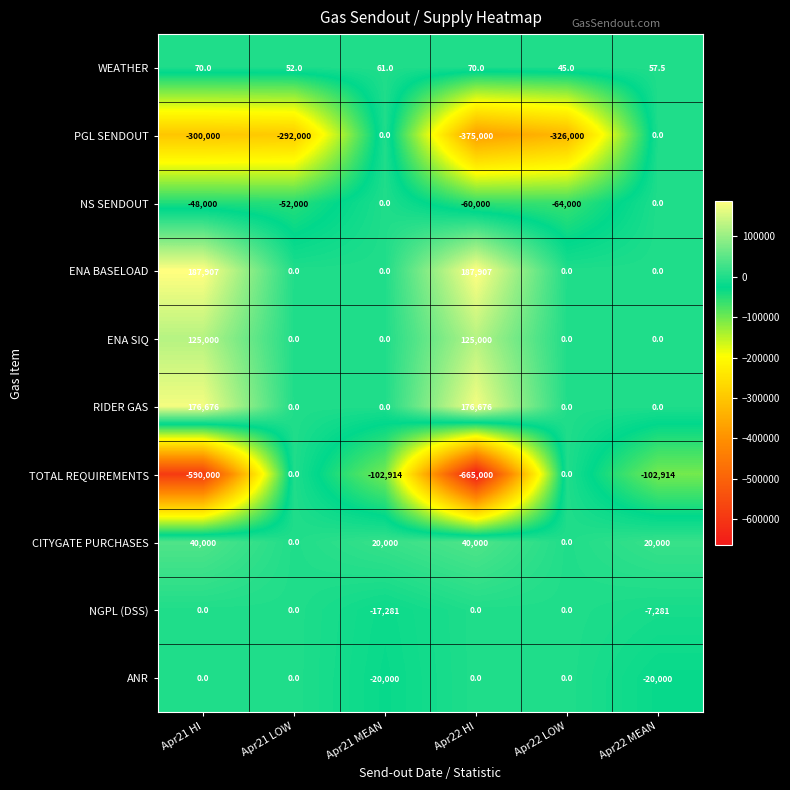

What is the total value across all series at Apr22 LOW?

-389955.0